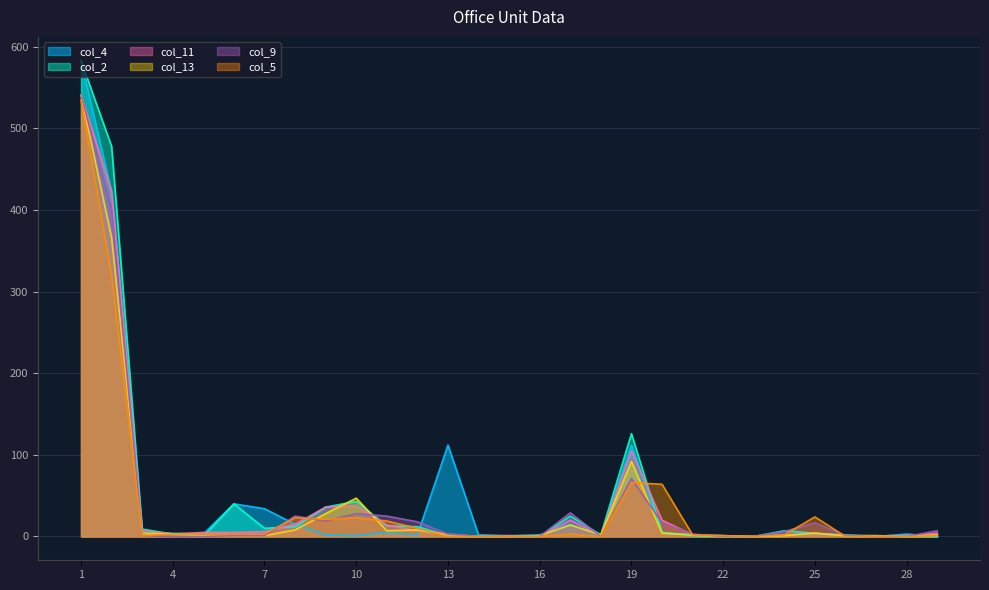

Reading left to right, transcribe all the data shown in this chart.

col_4: 1=583	2=422	3=5	4=4	5=3	6=40	7=34	8=15	9=2	10=1	11=5	12=2	13=112	14=2	15=1	16=2	17=15	18=1	19=112	20=5	21=2	22=1	23=0	24=2	25=4	26=2	27=0	28=3	29=0
col_2: 1=583	2=478	3=9	4=3	5=0	6=40	7=10	8=12	9=36	10=43	11=13	12=12	13=1	14=0	15=0	16=0	17=25	18=2	19=126	20=5	21=1	22=0	23=0	24=7	25=4	26=1	27=1	28=0	29=0
col_11: 1=541	2=423	3=7	4=3	5=5	6=5	7=6	8=15	9=36	10=38	11=14	12=7	13=3	14=0	15=1	16=0	17=20	18=1	19=105	20=20	21=2	22=1	23=0	24=2	25=4	26=1	27=0	28=1	29=4
col_13: 1=541	2=366	3=4	4=3	5=1	6=1	7=1	8=8	9=28	10=47	11=7	12=8	13=2	14=0	15=0	16=1	17=14	18=2	19=92	20=4	21=2	22=0	23=0	24=1	25=4	26=1	27=1	28=0	29=2
col_9: 1=541	2=400	3=1	4=0	5=0	6=1	7=1	8=25	9=19	10=28	11=25	12=18	13=3	14=0	15=0	16=0	17=29	18=0	19=71	20=17	21=3	22=0	23=0	24=6	25=17	26=1	27=0	28=0	29=7
col_5: 1=535	2=320	3=1	4=3	5=3	6=3	7=3	8=23	9=21	10=23	11=19	12=10	13=0	14=0	15=0	16=0	17=3	18=0	19=66	20=64	21=2	22=1	23=0	24=2	25=24	26=0	27=0	28=0	29=1